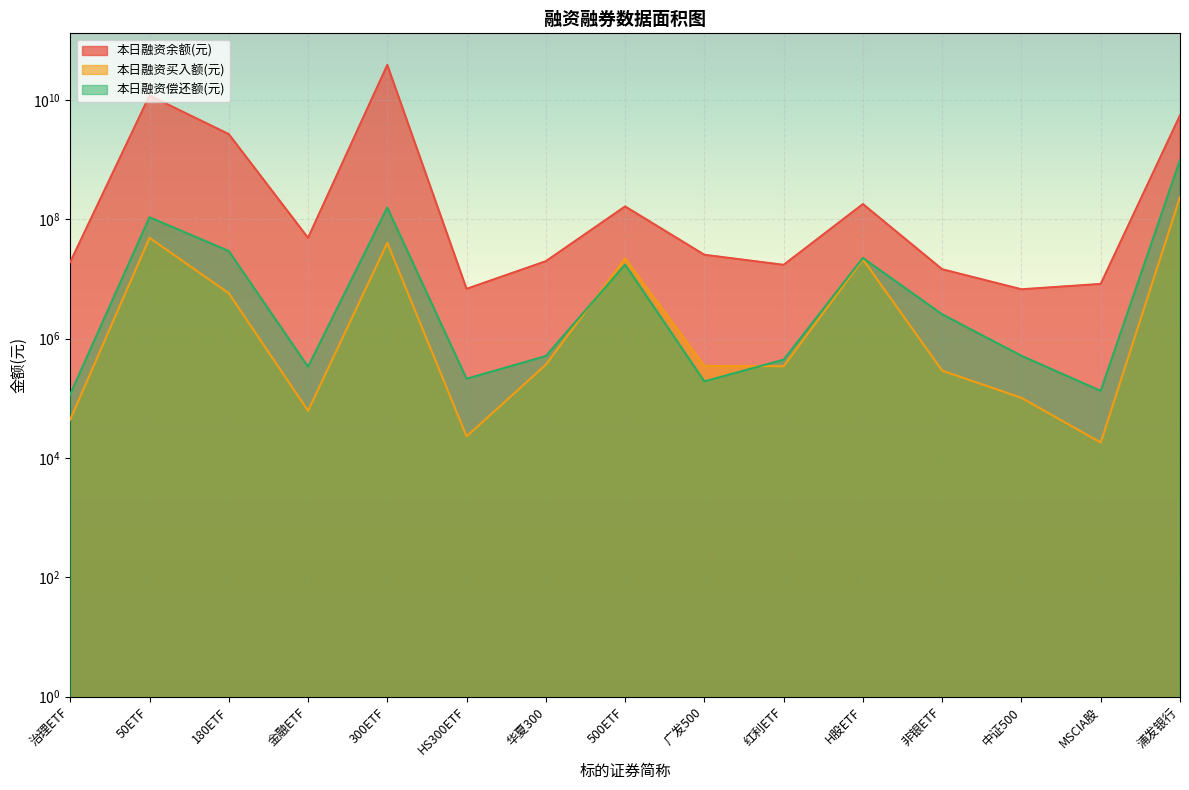

What is the average value of the 本日融资偿还额(元) series?

87924318